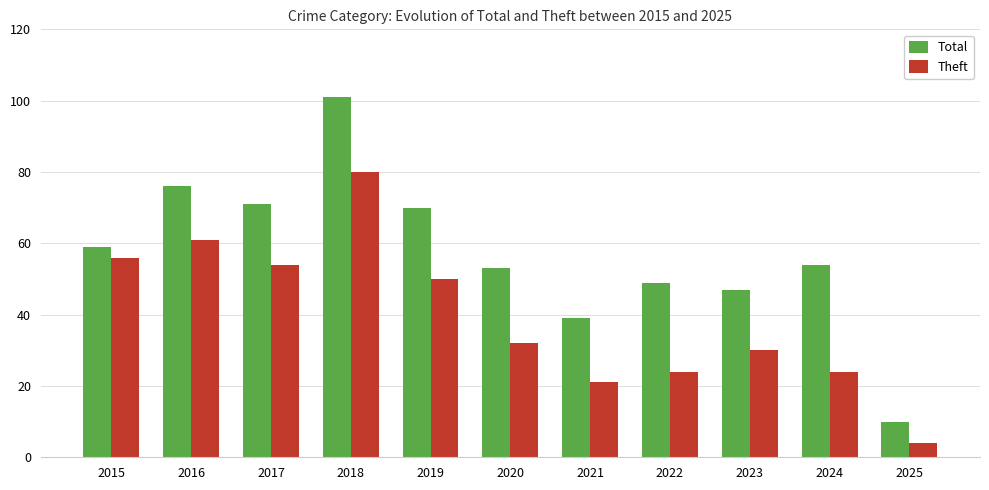

How many distinct data groups are displayed?

2